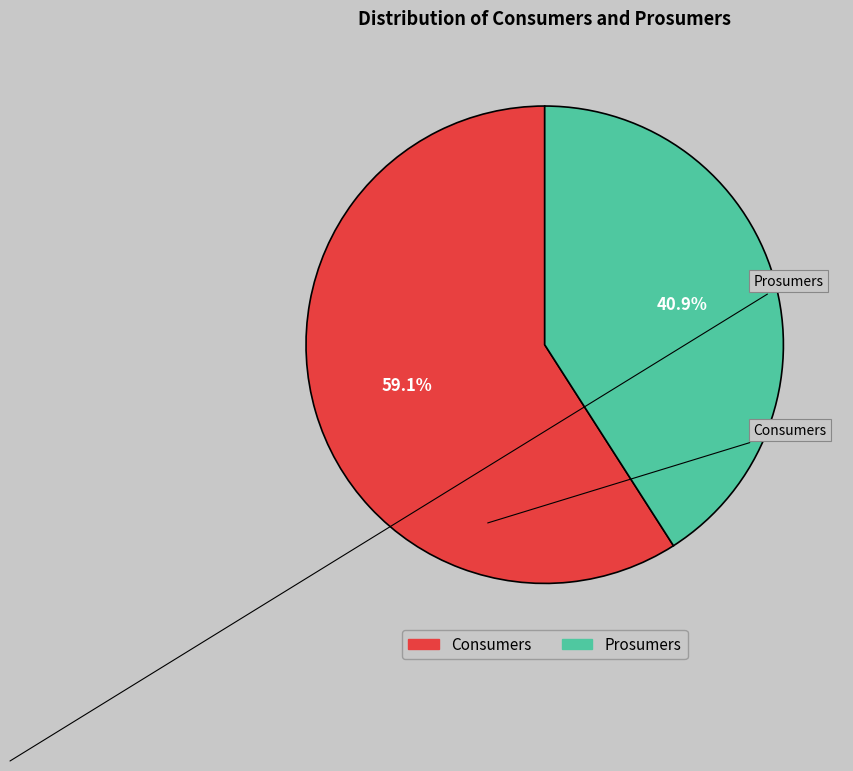

What is the majority slice?

Consumers